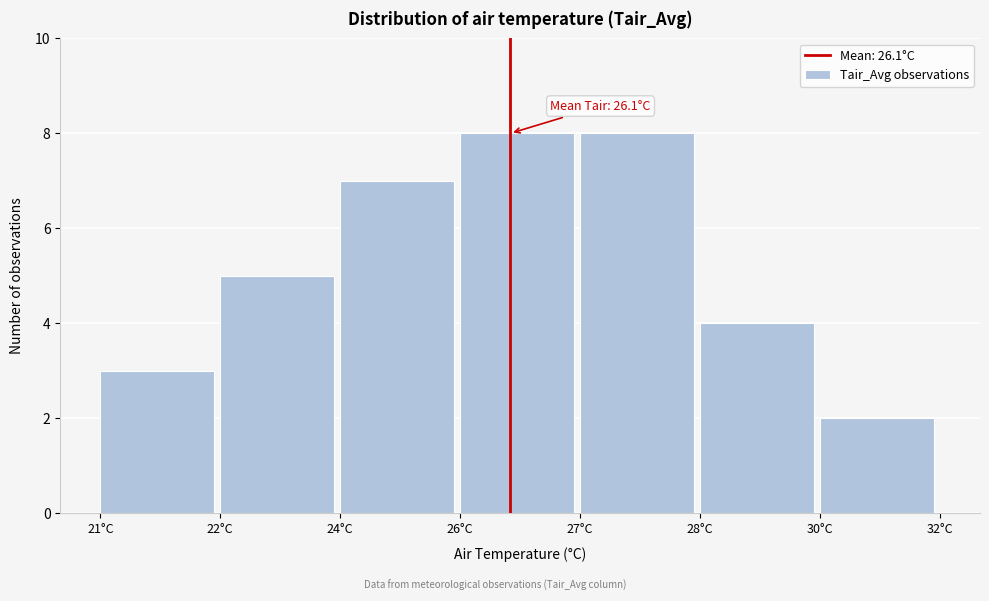

Reading right to left, transcribe all the data shown in this chart.

2	4	8	8	7	5	3